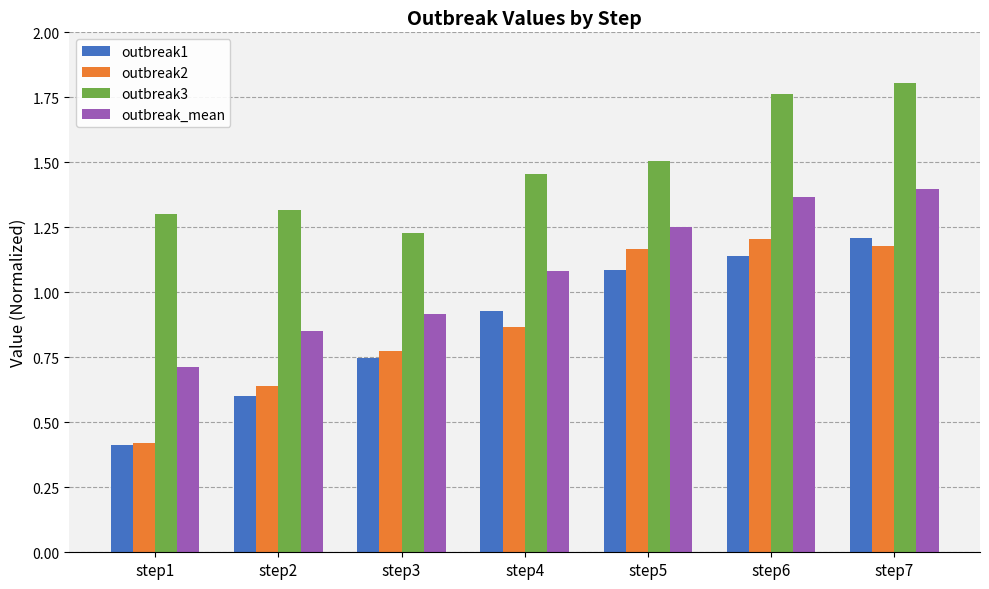

Which series has the largest total across all categories?

outbreak3